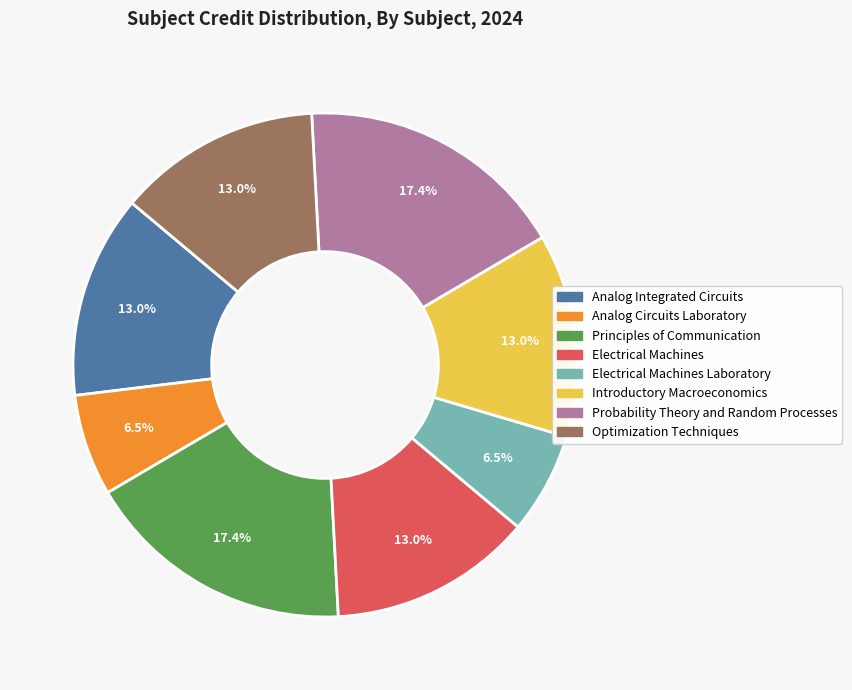

To the nearest percent, what is the average slice percentage?

12%